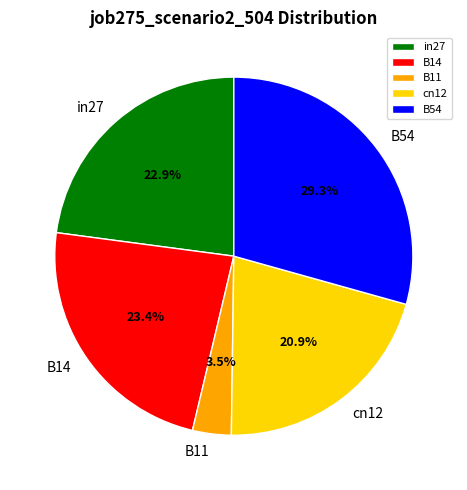

What percentage is the B14 slice, to the nearest percent?

23%